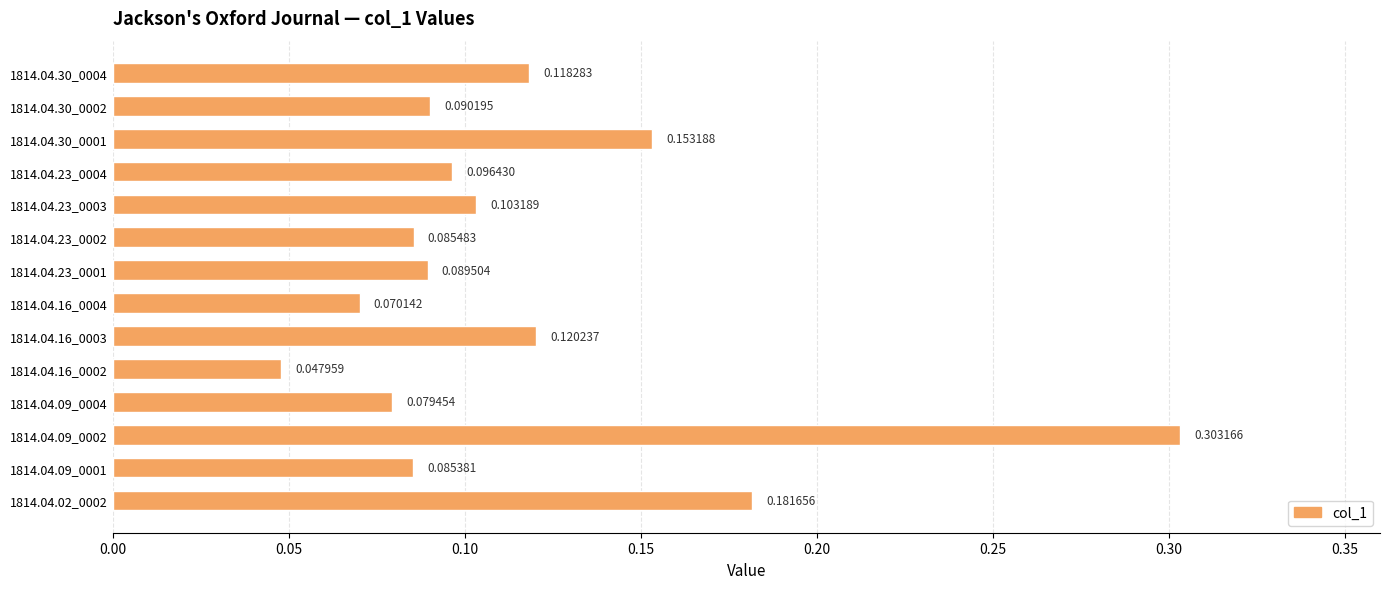

Rank the categories by value from highest to lowest.

1814.04.09_0002, 1814.04.02_0002, 1814.04.30_0001, 1814.04.16_0003, 1814.04.30_0004, 1814.04.23_0003, 1814.04.23_0004, 1814.04.30_0002, 1814.04.23_0001, 1814.04.23_0002, 1814.04.09_0001, 1814.04.09_0004, 1814.04.16_0004, 1814.04.16_0002